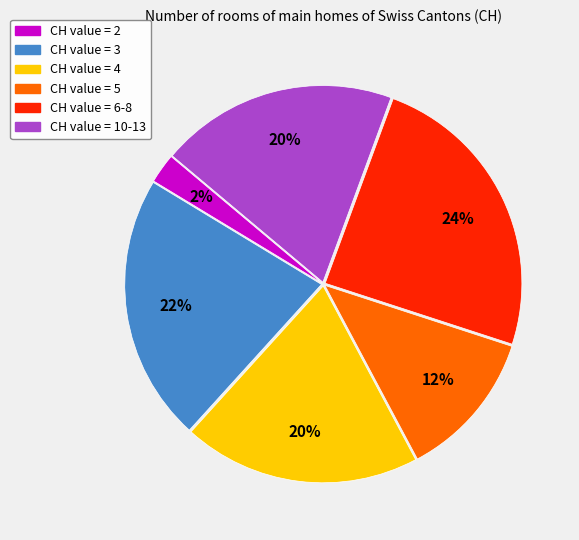

To the nearest percent, what is the difference between the largest and smallest slice percentages?

22%